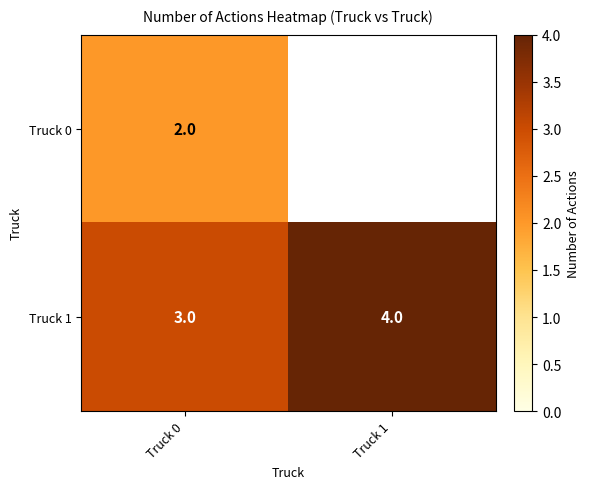

Is the value of Truck 0 at Truck 0 greater than the value of Truck 1 at Truck 0?

No